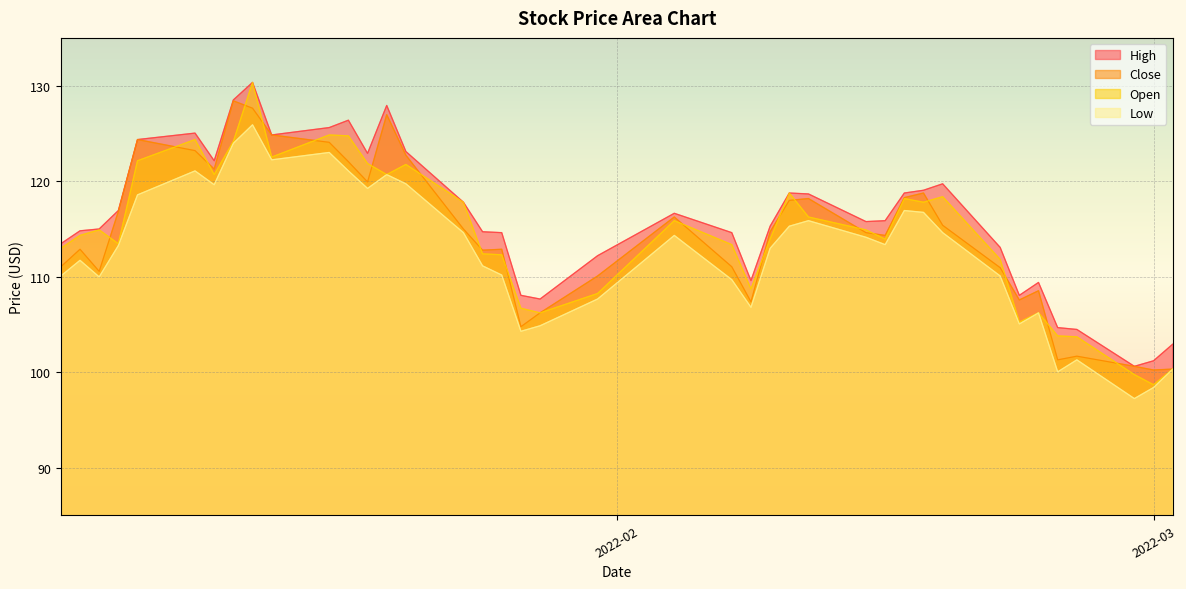

What are all the series names shown in the legend?

High, Close, Open, Low